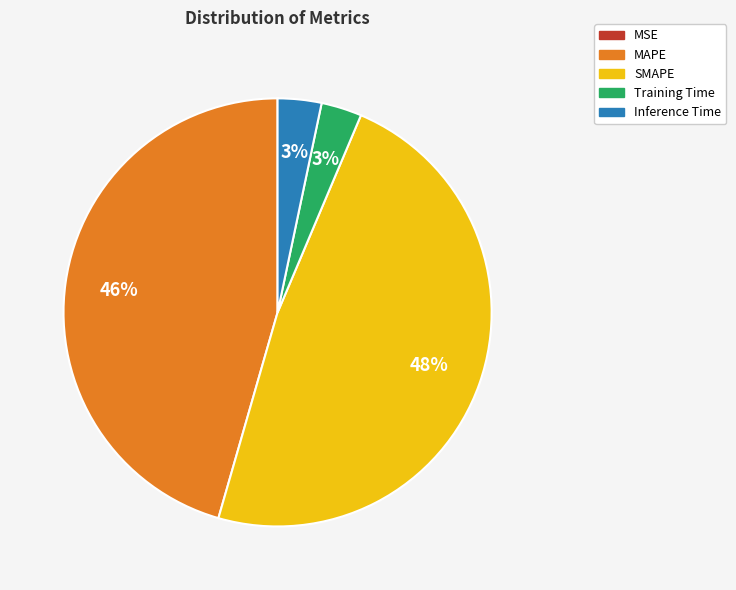

Is there any slice that represents more than half of the pie?

No